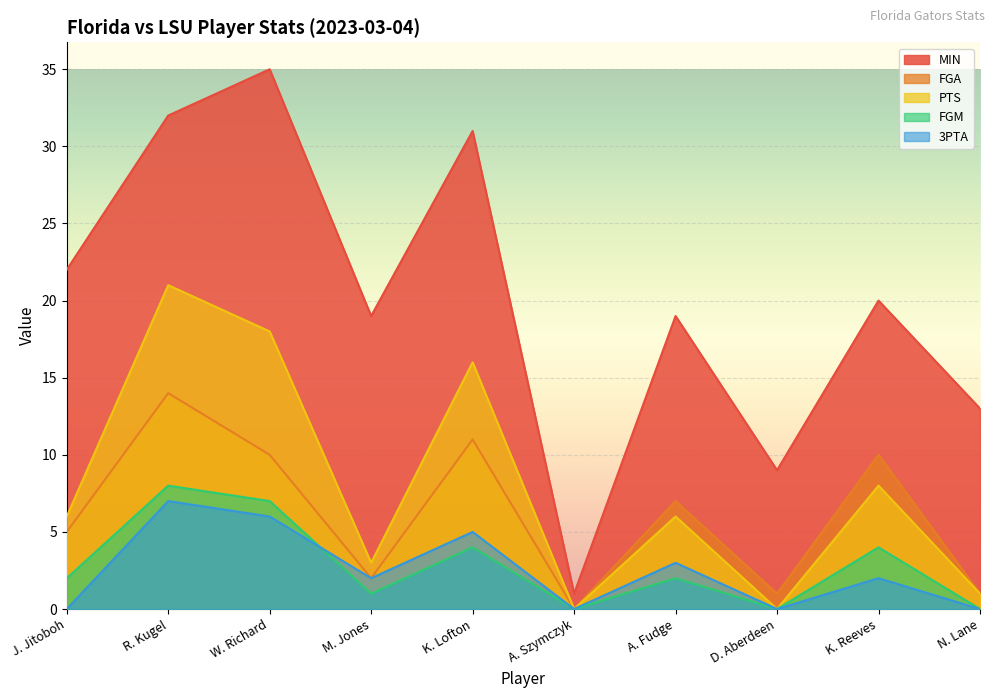

How many data points does each series have?

10